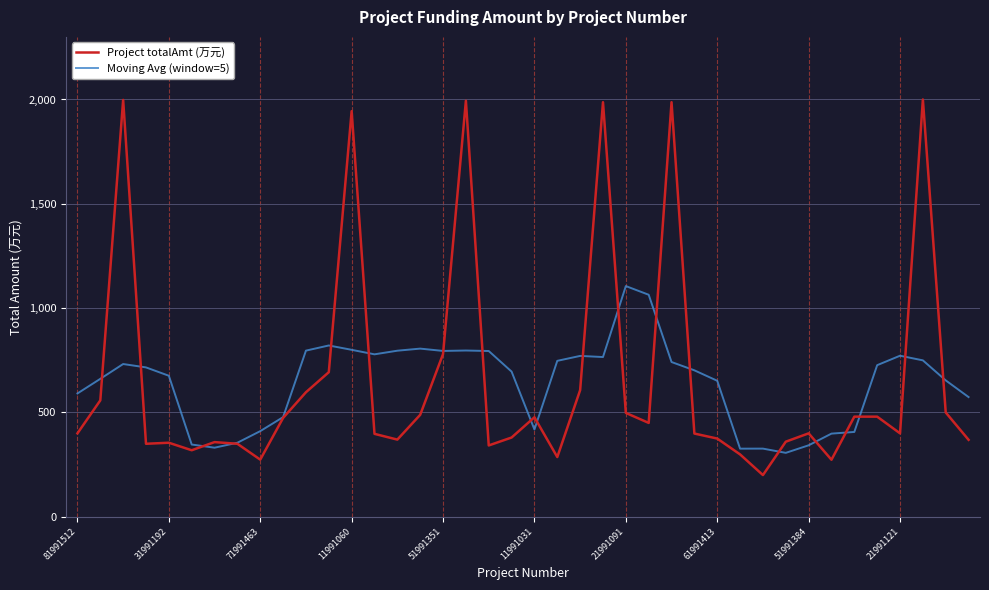

List the series in order of their peak value, highest first.

Project totalAmt (万元), Moving Avg (window=5)